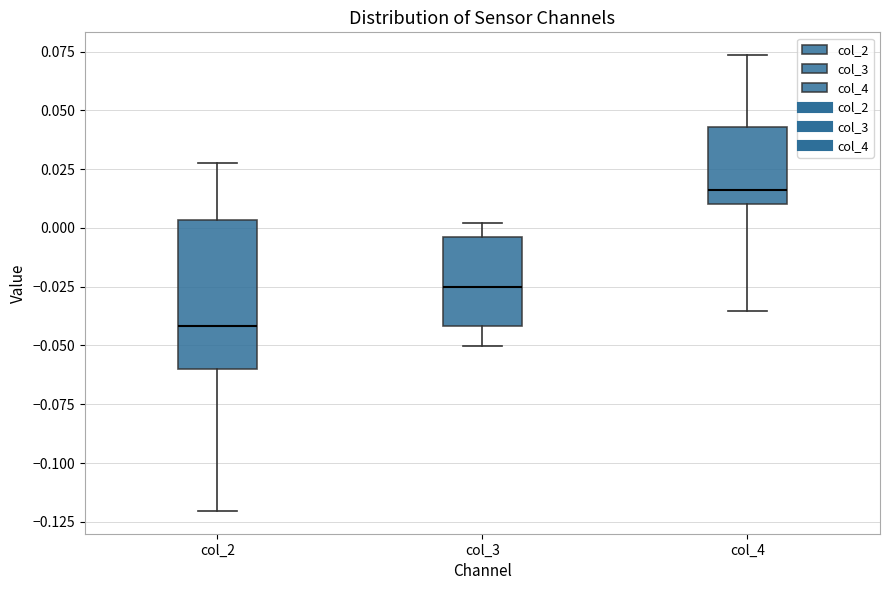

Reading left to right, read every box against the y-axis: the position of its median line, the range the box covers, and the ends of its whiskers. The values are not printed on the chart, so give them approximately, as read against the axis.

col_2: median -0.040, box -0.060 to 0.005, whiskers -0.120 to 0.030
col_3: median -0.025, box -0.040 to -0.005, whiskers -0.050 to 0.000
col_4: median 0.015, box 0.010 to 0.045, whiskers -0.035 to 0.075